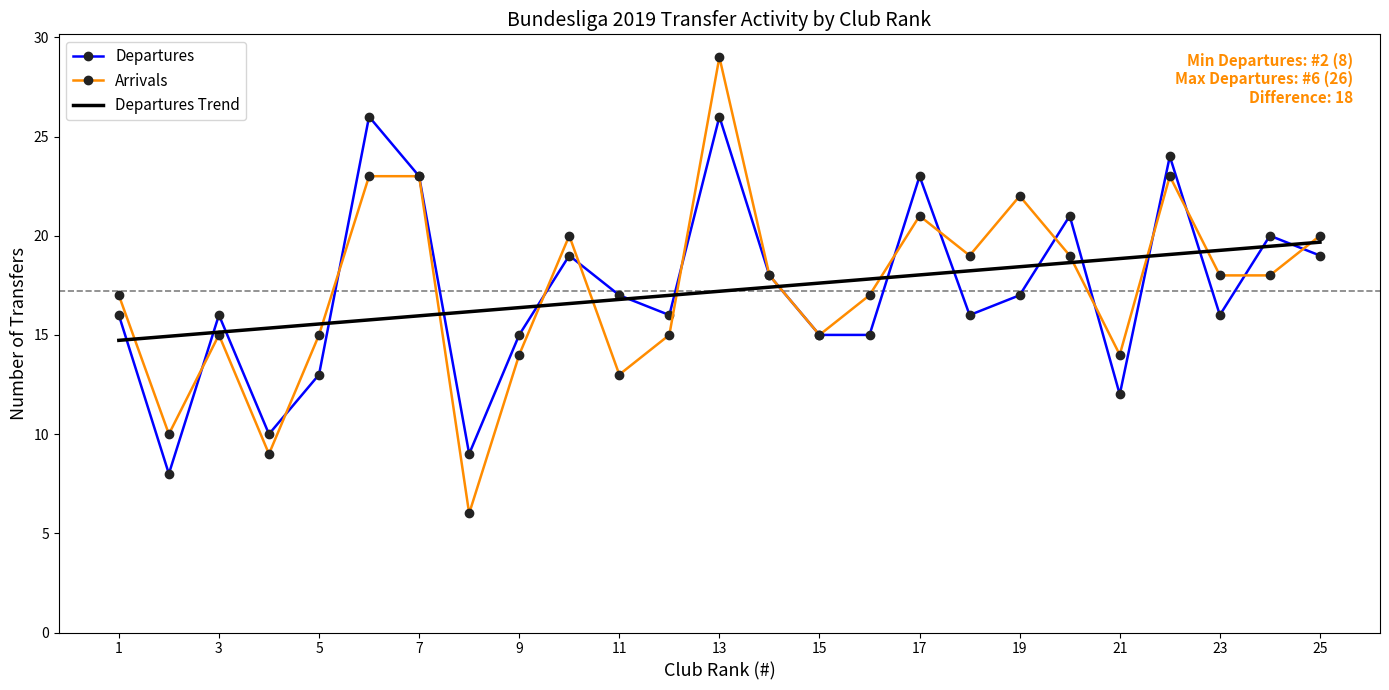

What is the greatest value displayed?

29.0